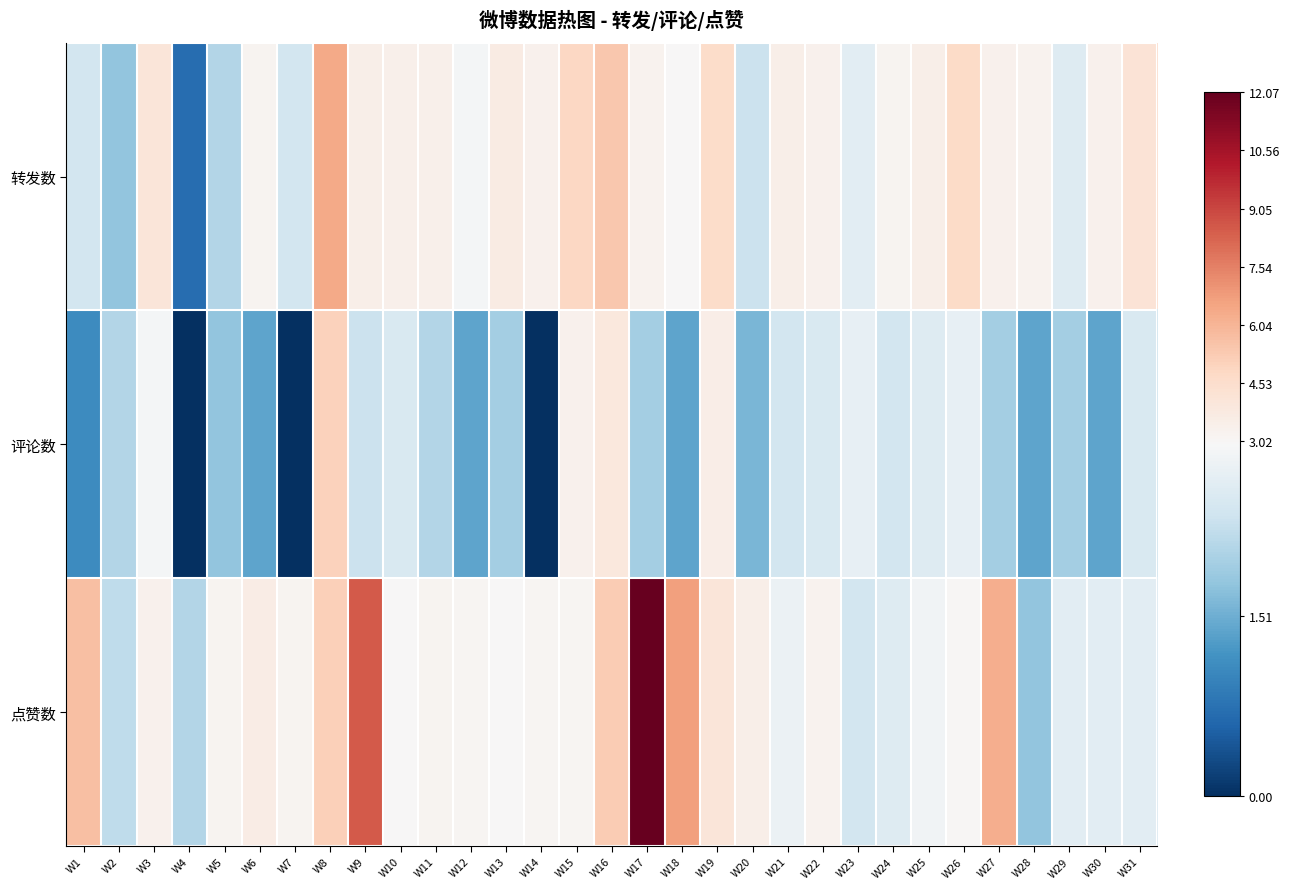

At W21, list the series in order from largest to smallest.

转发数, 点赞数, 评论数